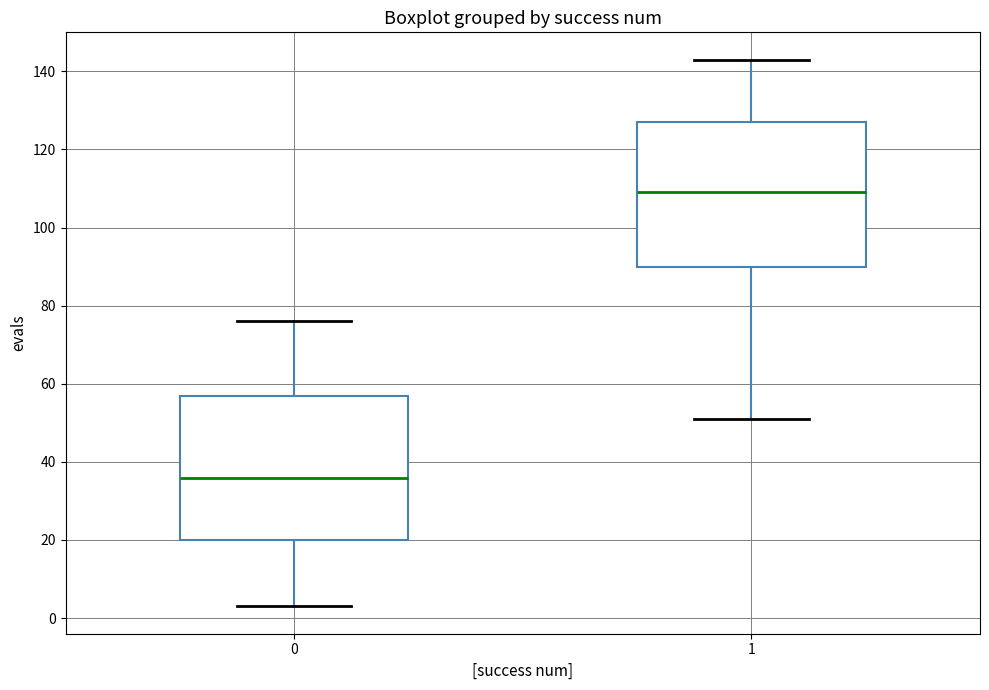

Reading left to right, transcribe this box plot: for each box, give where its median line is, the range the box spans, and where its two whiskers end, as read against the y-axis. The values are not printed on the chart, so give them approximately, as read against the axis.

0: median 36, box 20 to 58, whiskers 4 to 76
1: median 110, box 90 to 128, whiskers 52 to 144